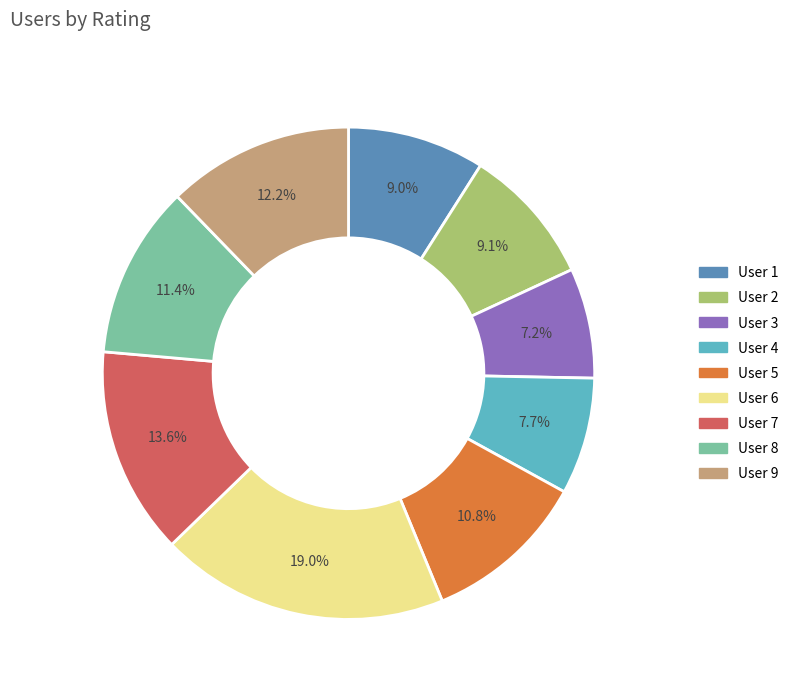

Is the sum of User 3 and User 9 greater than half?

No